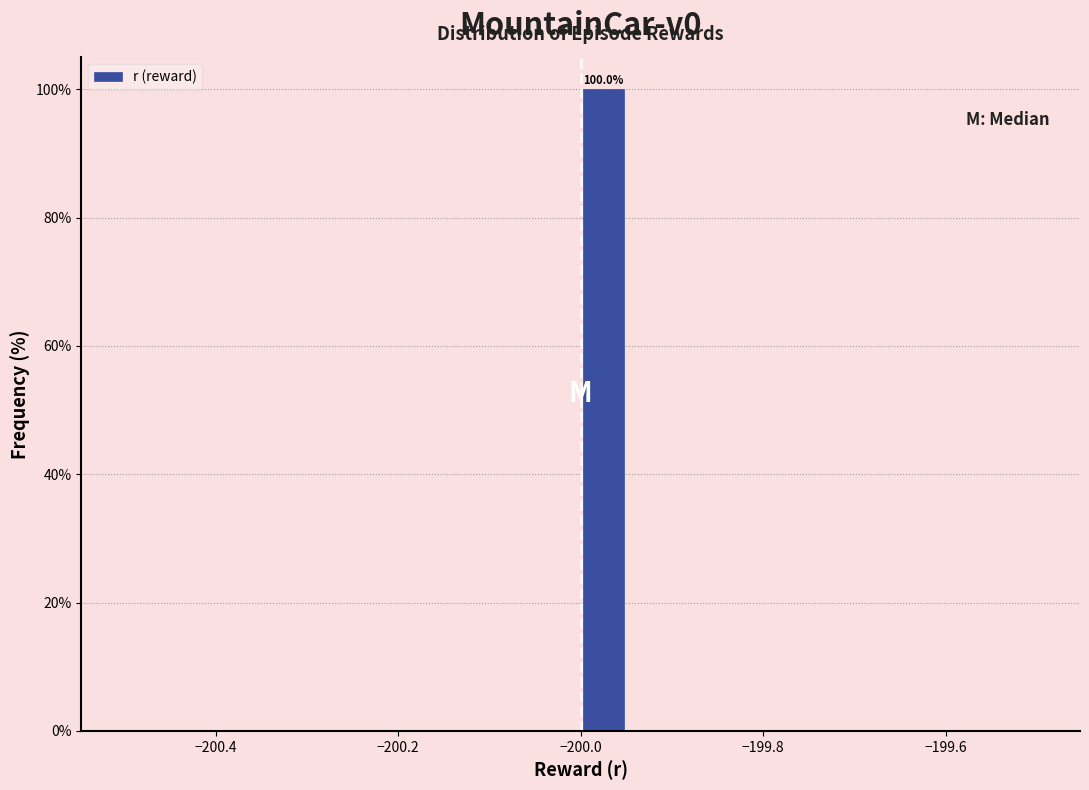

Read against the x-axis, roughly where is the centre of the tallest bar?

-199.98